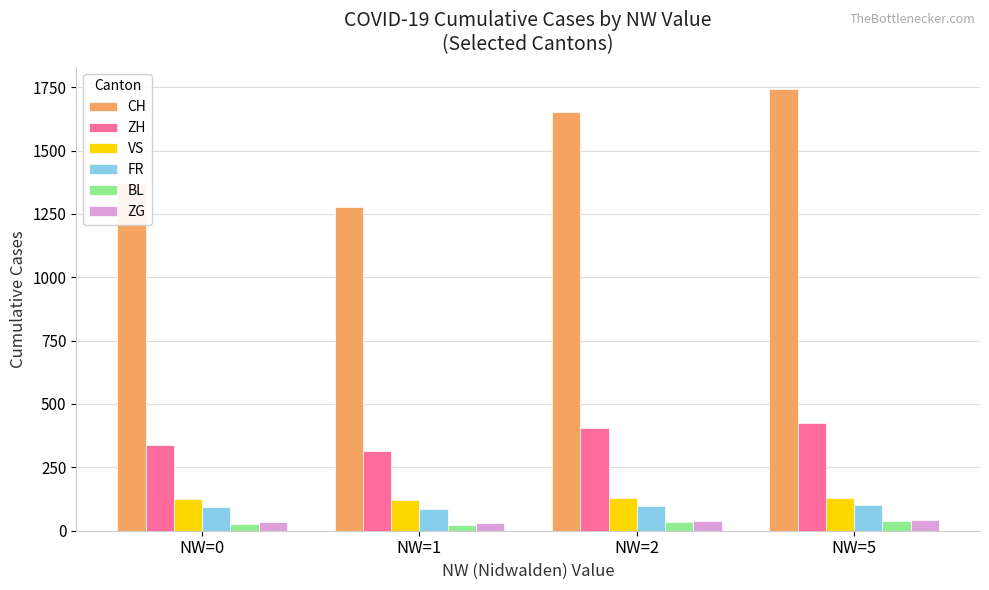

How many data points in ZH are less than 405?

2